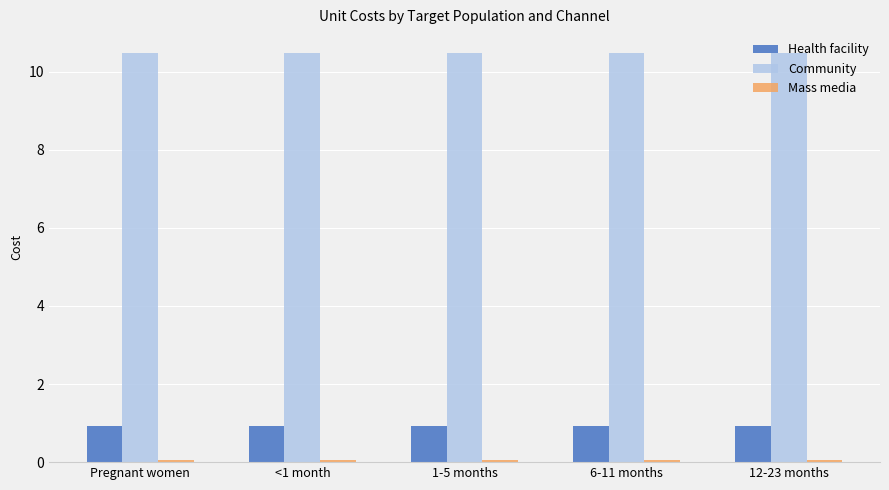

The value of Health facility at Pregnant women is 0.9. True or false?

True